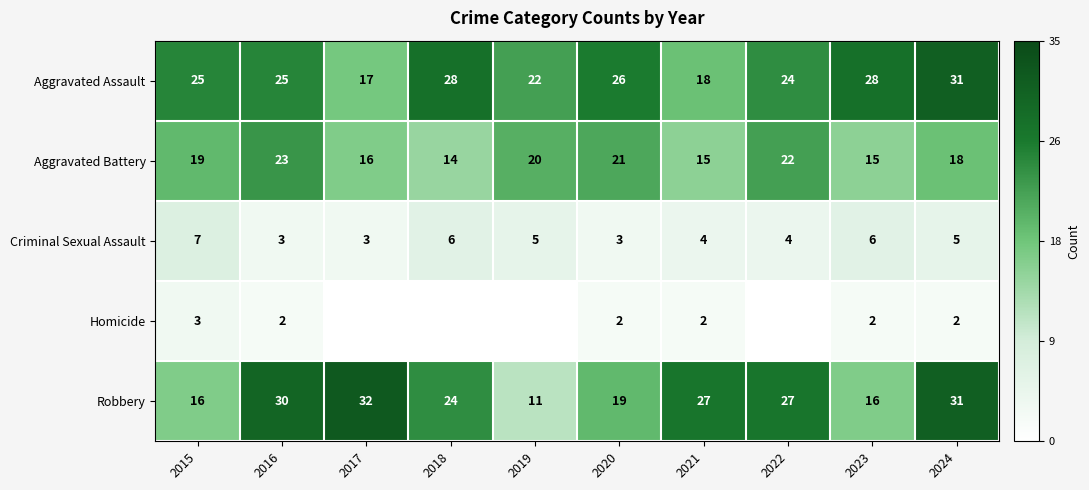

What is the difference between the highest and lowest values at 2016?

28